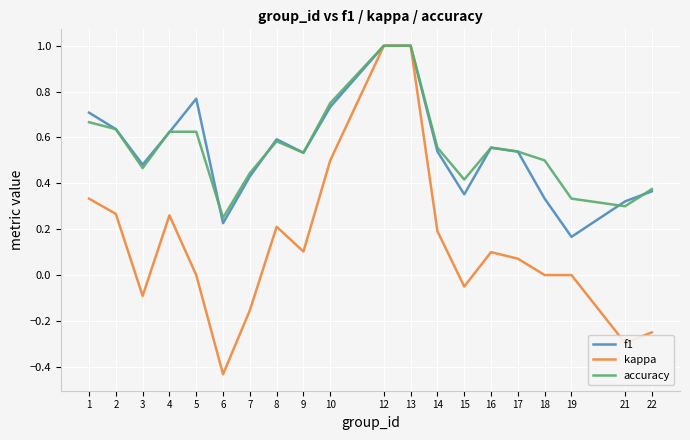

Which series has the largest range (max minus min)?

kappa